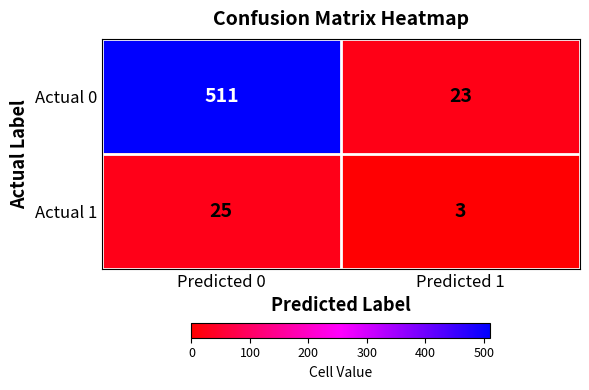

What is the maximum value shown in the chart?

511